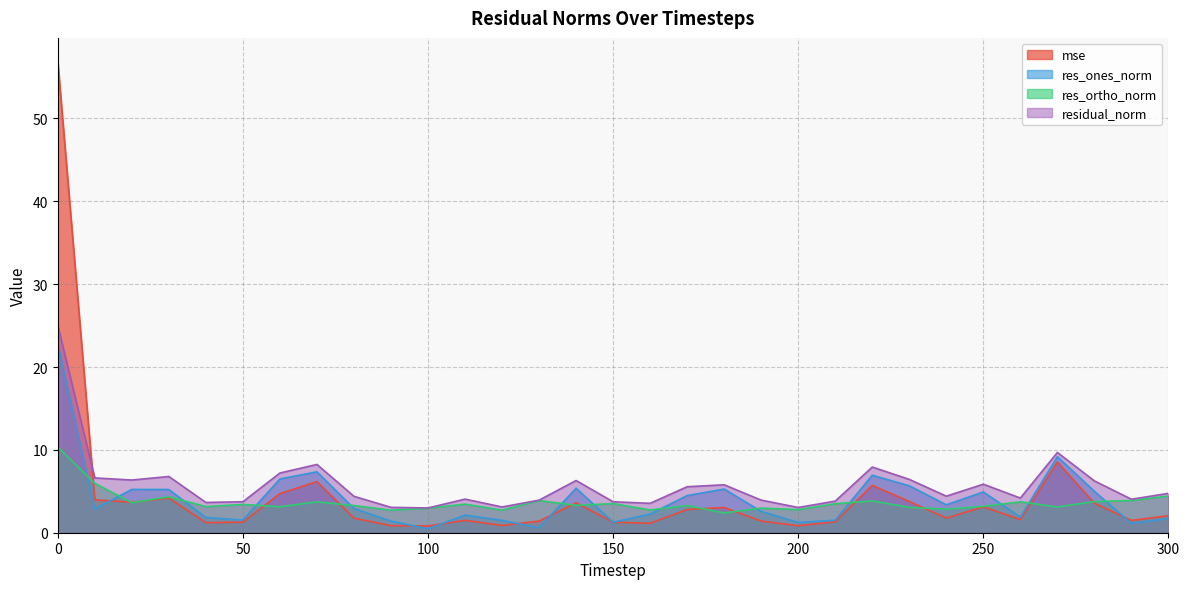

The value of res_ones_norm at 110 is 2.1. True or false?

True